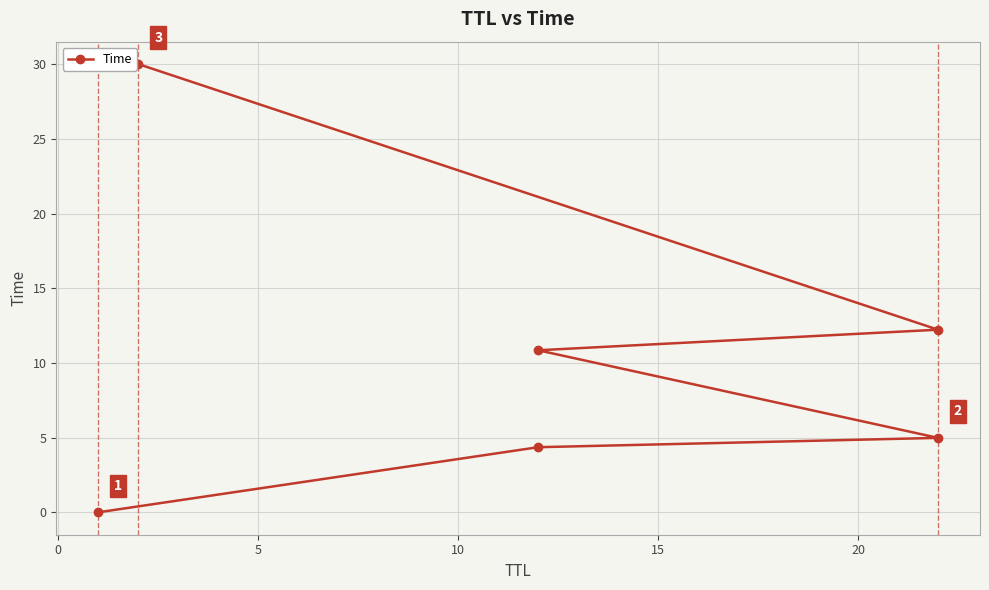

The value at 5 is 5.0. True or false?

True